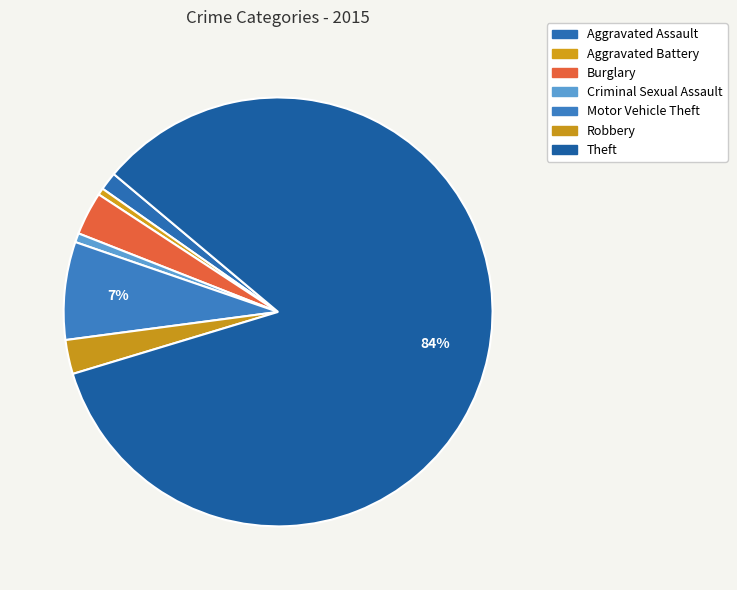

To the nearest percent, what is the difference between the largest and smallest slice percentages?

84%